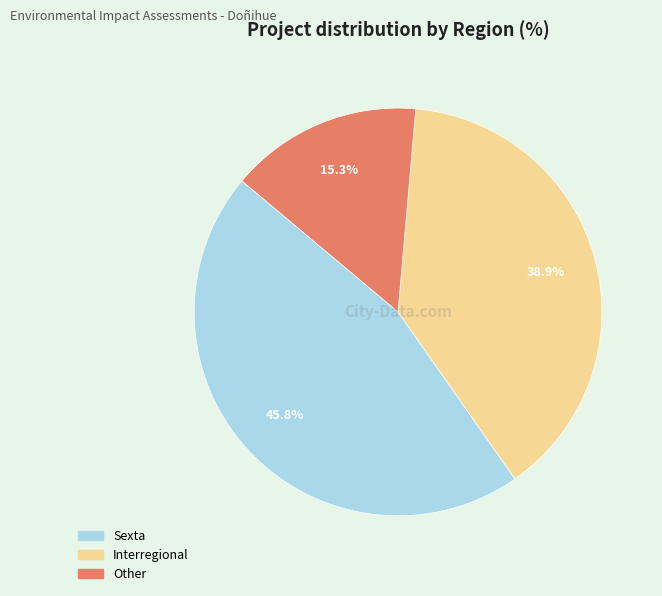

Is Interregional the majority of the pie?

No